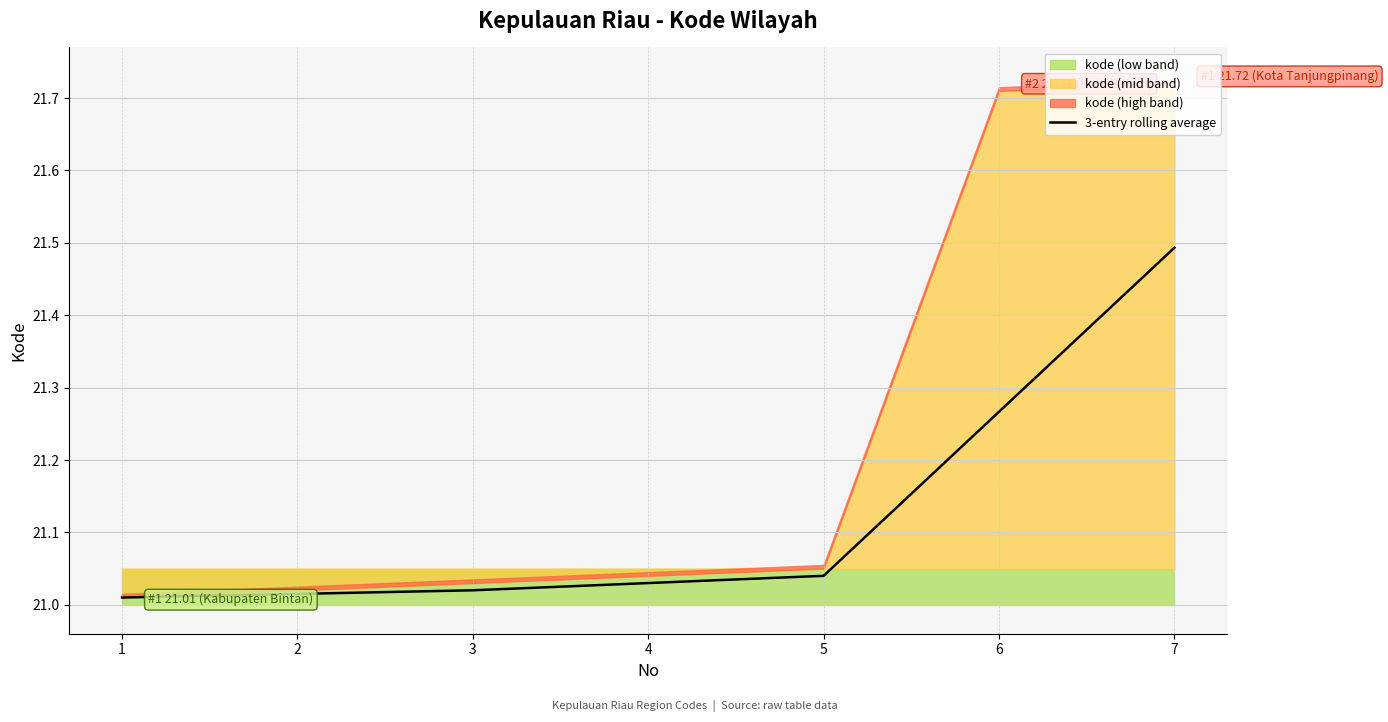

True or false: 3-entry rolling average has a value of 8.8 at 6.

False